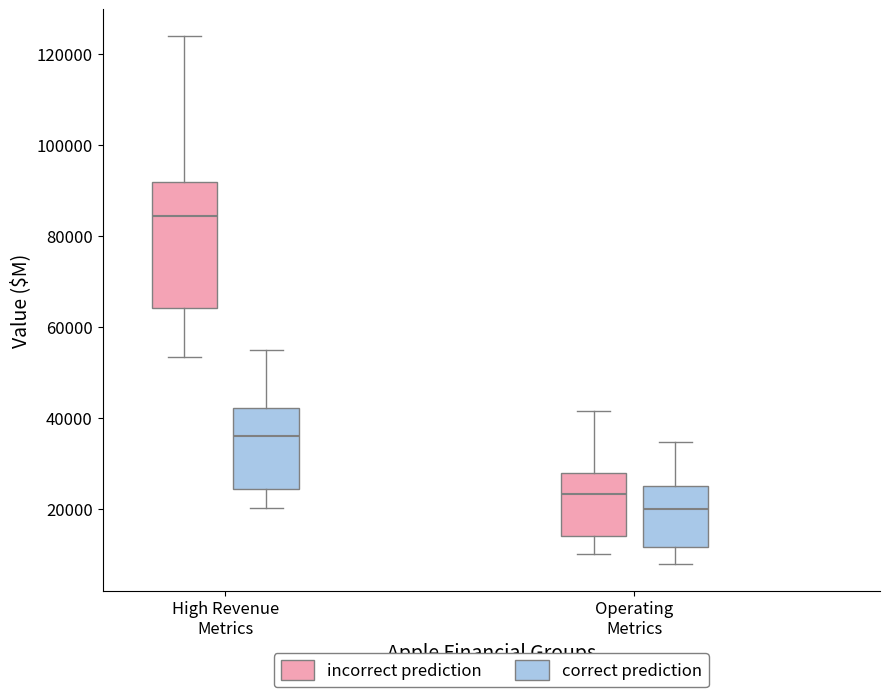

Which box's median line is the highest?

High Revenue Metrics (incorrect prediction)